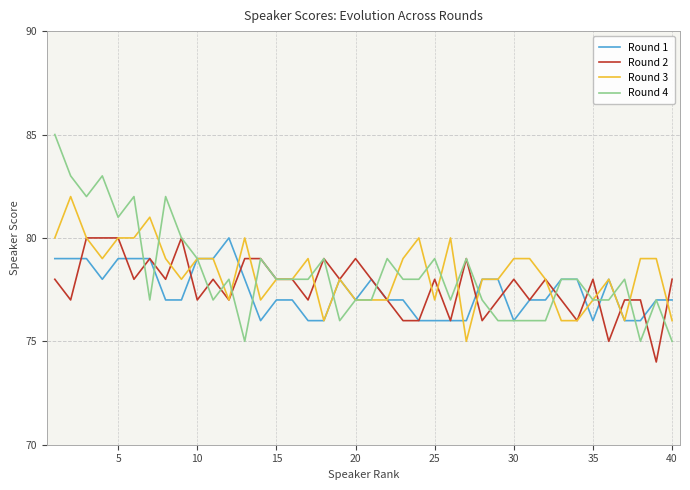

What is the minimum value shown in the chart?

74